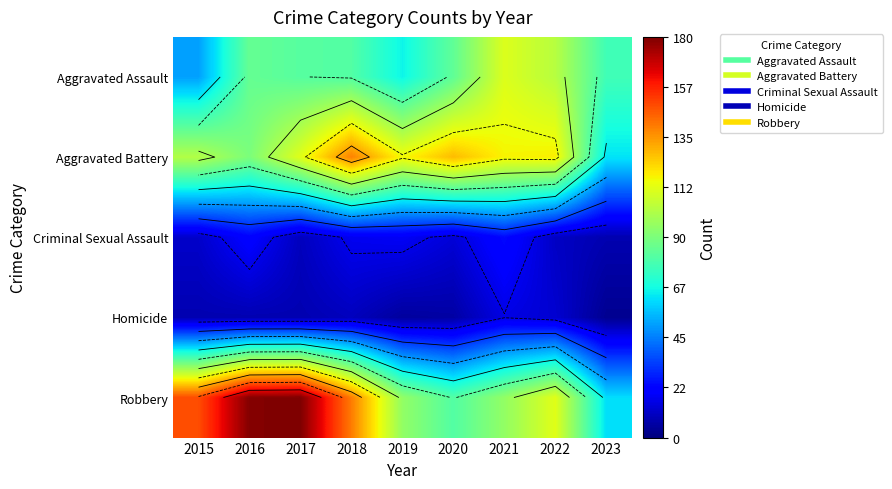

At how many categories does at least one series exceed 89?

8